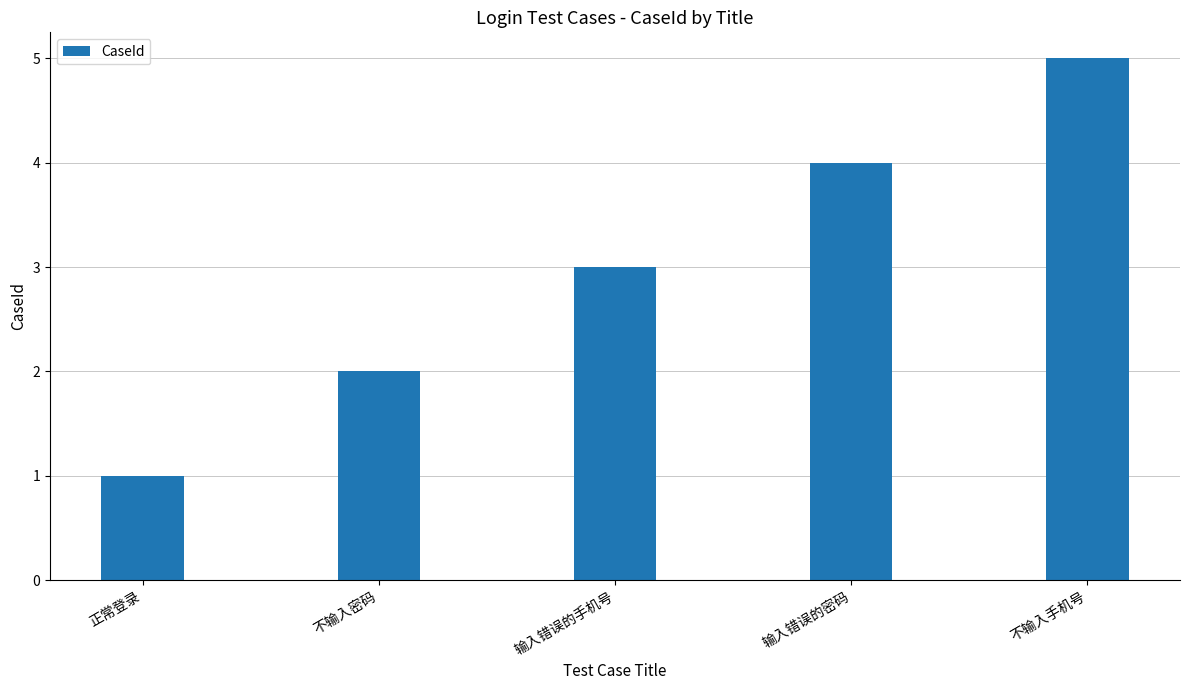

Reading right to left, list all the values displayed in this chart.

5	4	3	2	1